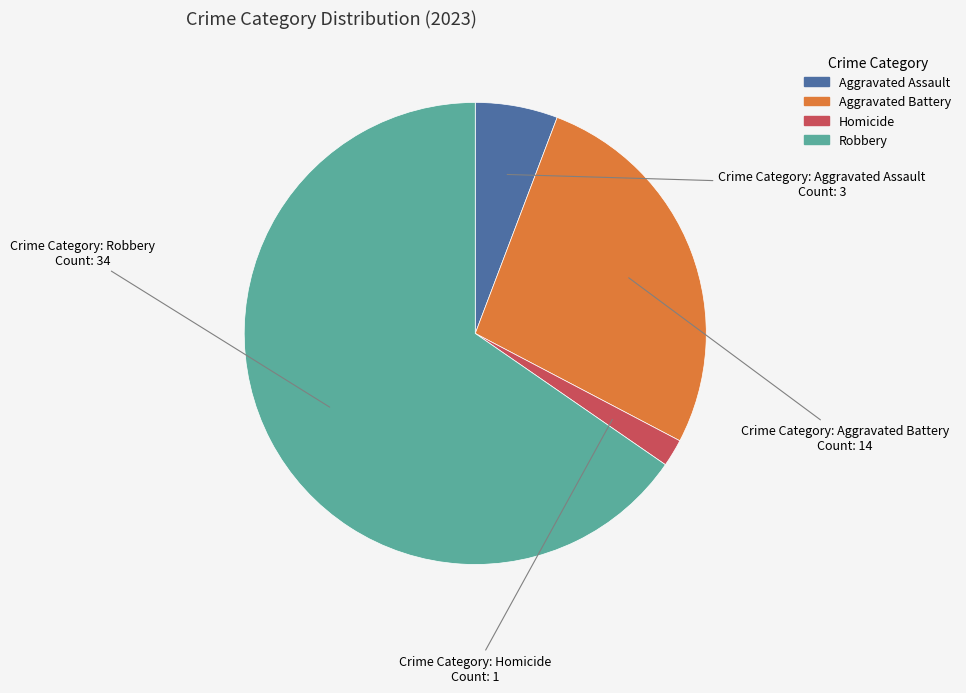

What is the ratio of the value at Aggravated Battery to the value at Aggravated Assault?

4.7